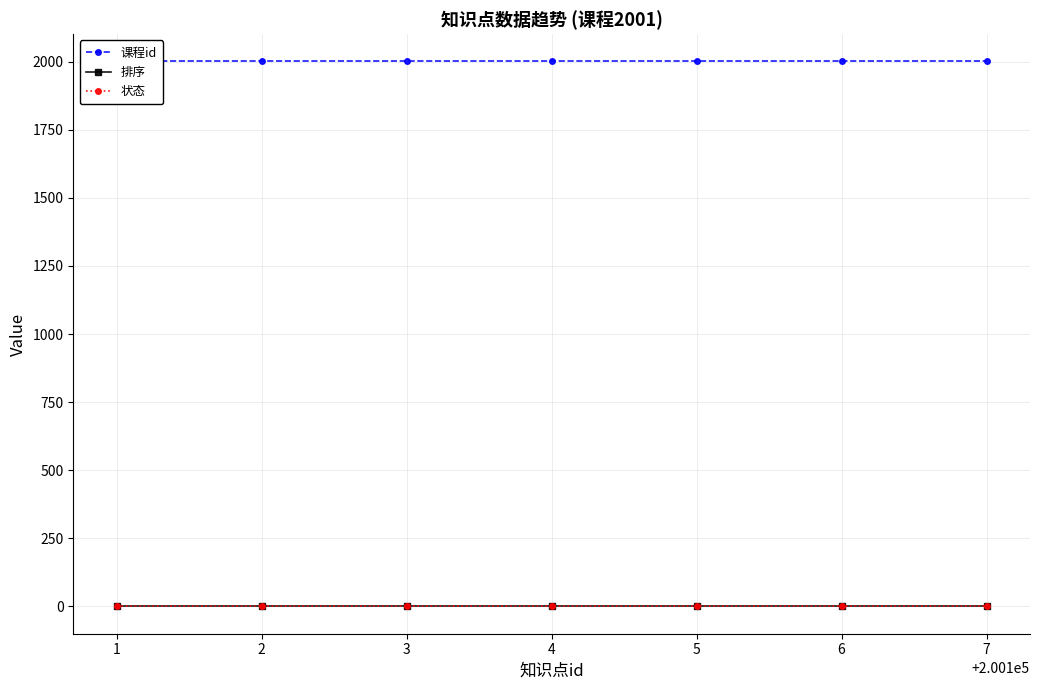

What is the value of the 状态 point at the 1st from the left?

1